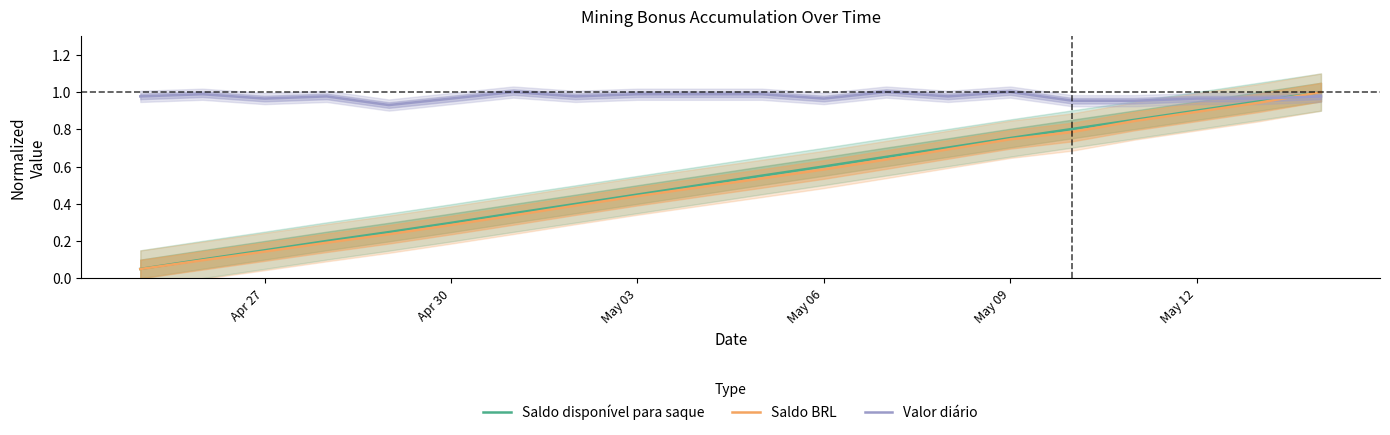

What is the difference between the maximum and minimum values in the Saldo disponível para saque series?

0.9